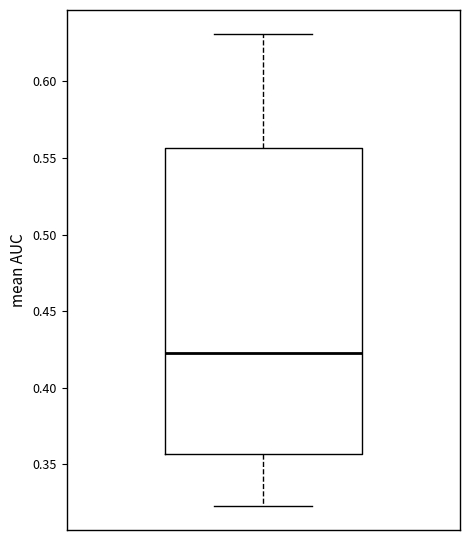

Where is the lower edge of the box on the y-axis? The values are not printed on the chart, so give them approximately, as read against the axis.

0.355